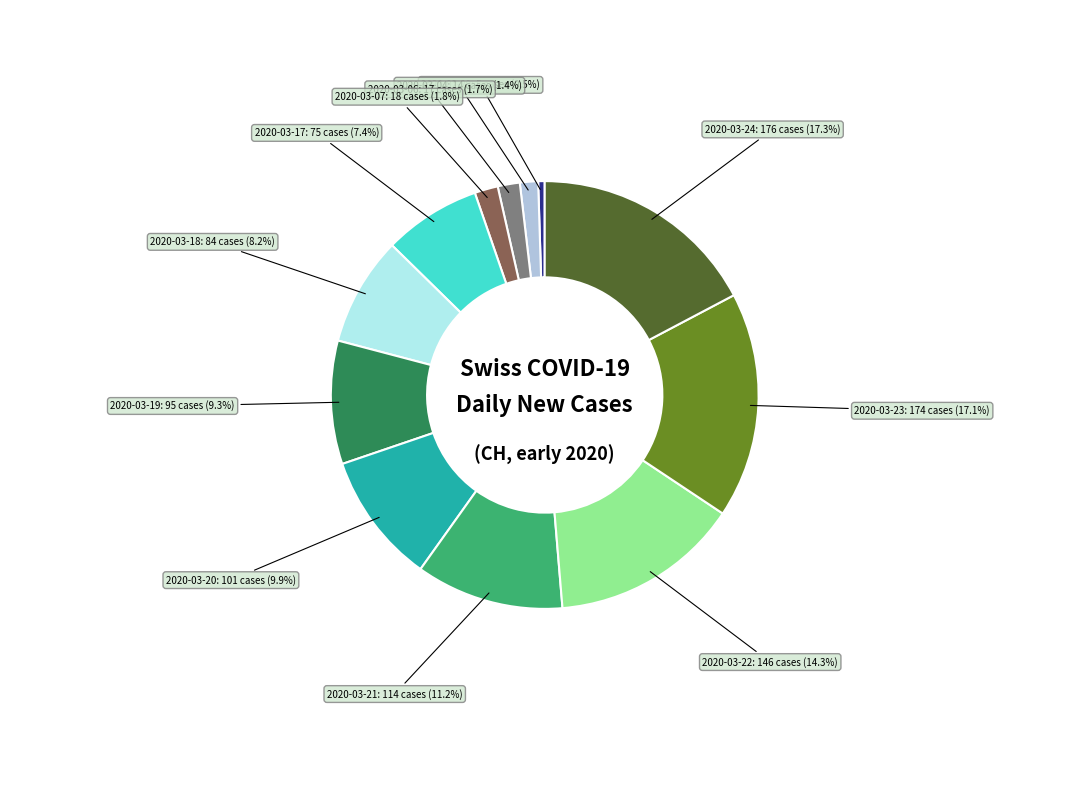

Is there a majority slice in this chart?

No